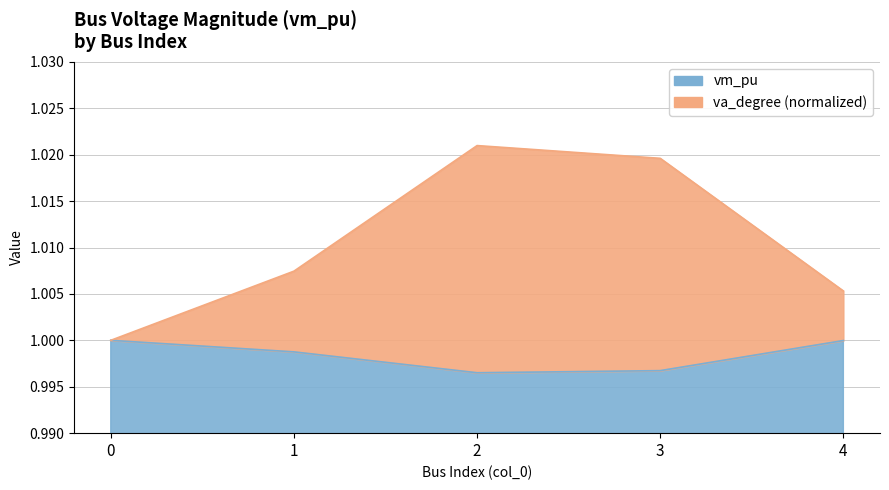

Reading left to right, what are all the values shown in this chart?

vm_pu: 1.0	1.0	1.0	1.0	1.0
va_degree_norm: 1.0	1.0	1.0	1.0	1.0